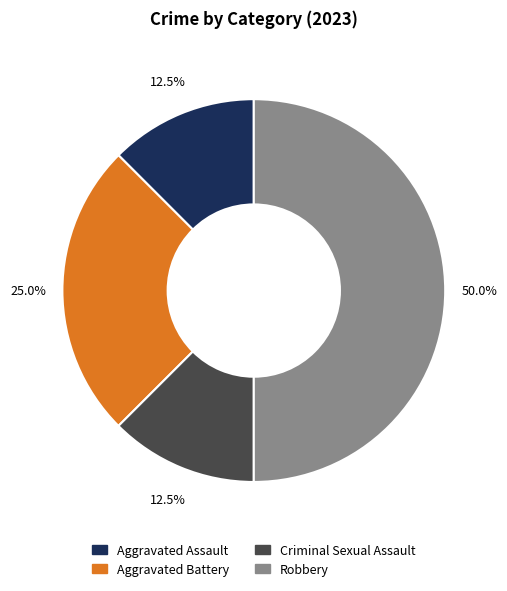

Which slice is the largest?

Robbery